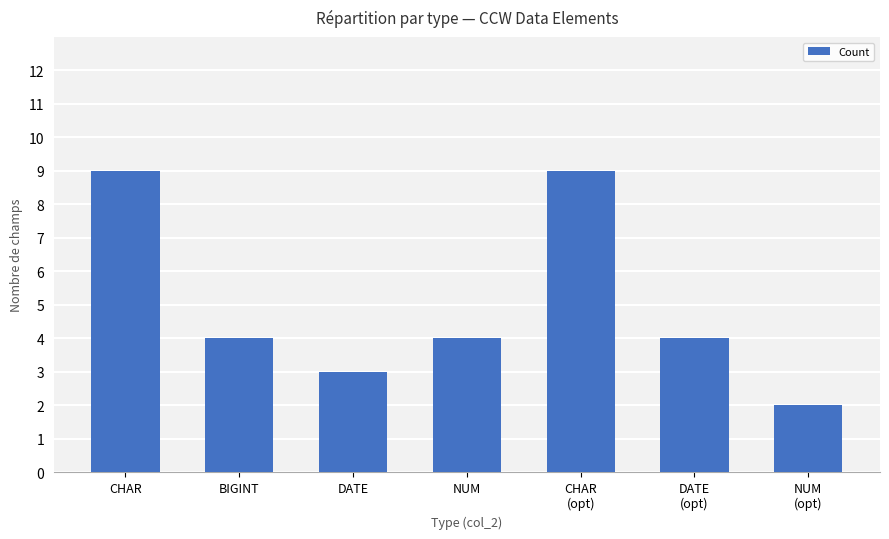

Reading right to left, what are all the values shown in this chart?

NUM
(opt)=2	DATE
(opt)=4	CHAR
(opt)=9	NUM=4	DATE=3	BIGINT=4	CHAR=9